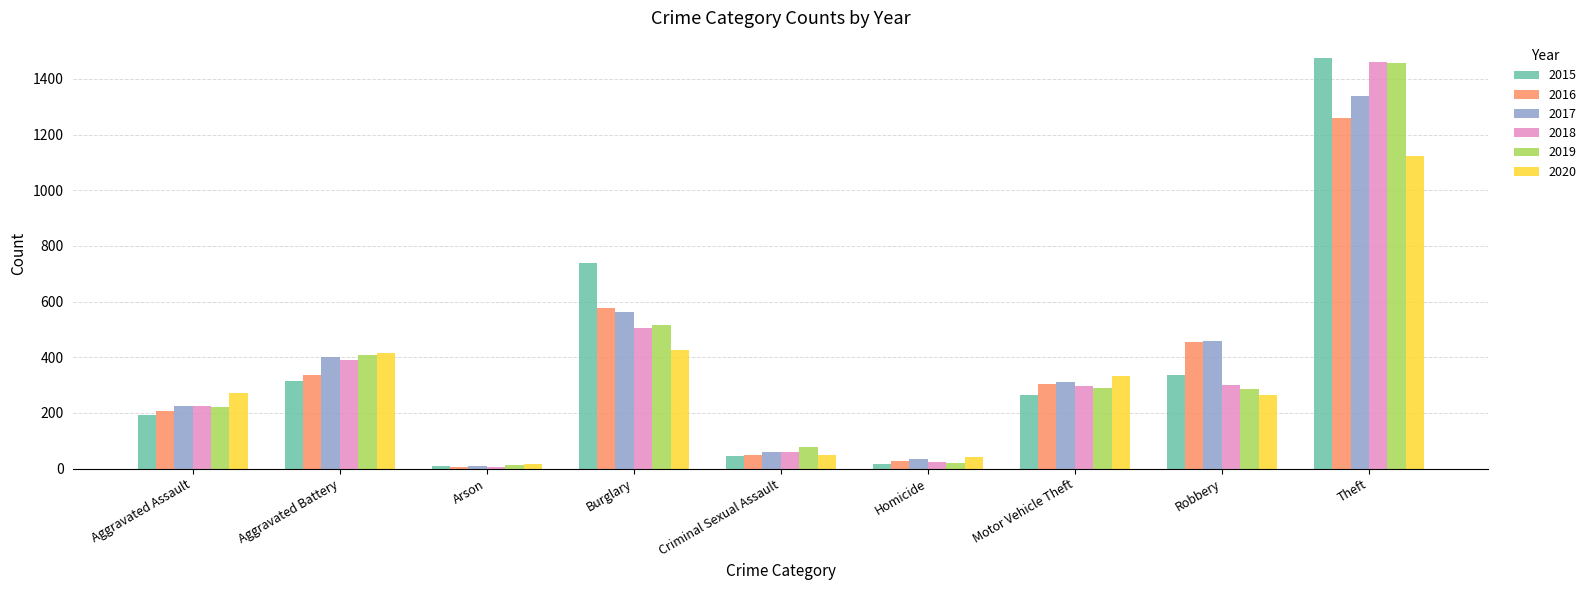

What is the spread (max minus min) of values at Aggravated Battery?

100